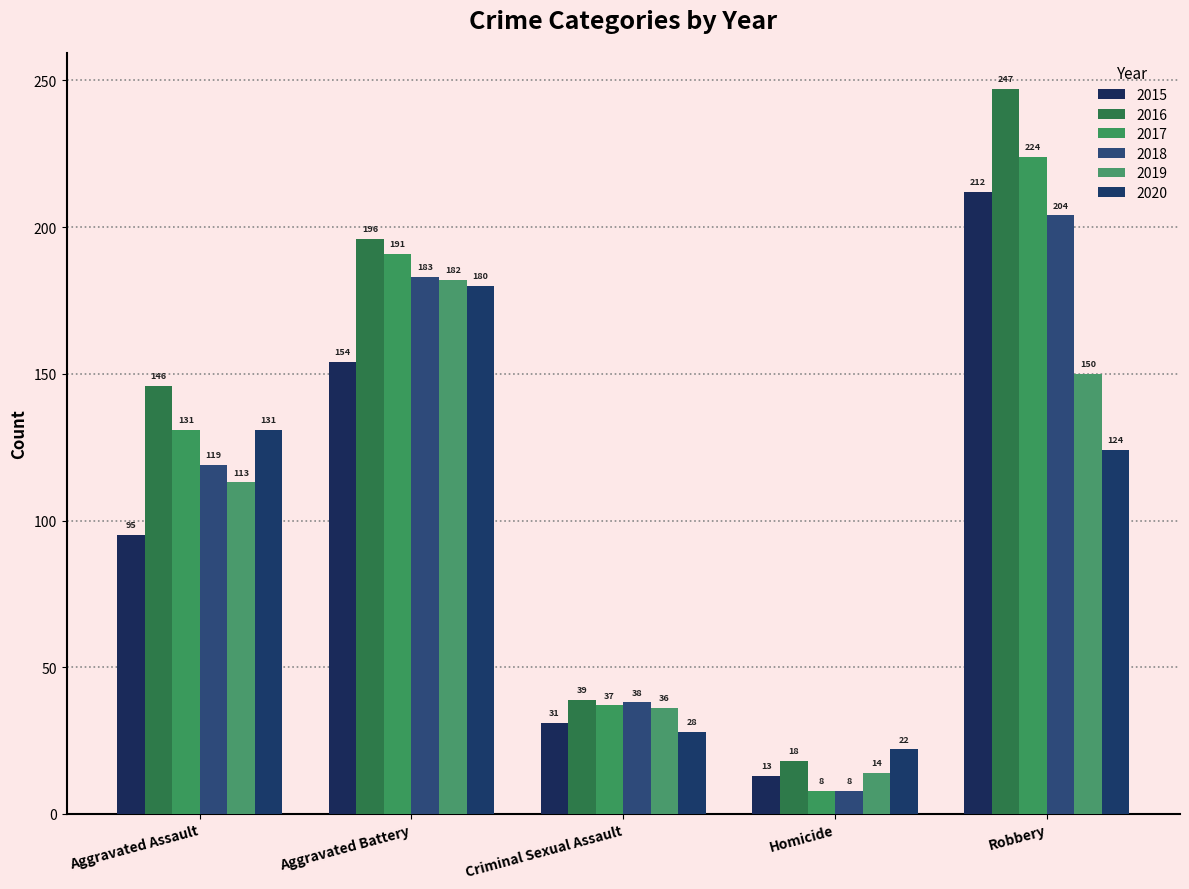

Between Homicide and Robbery, which series saw the biggest shift?

2016